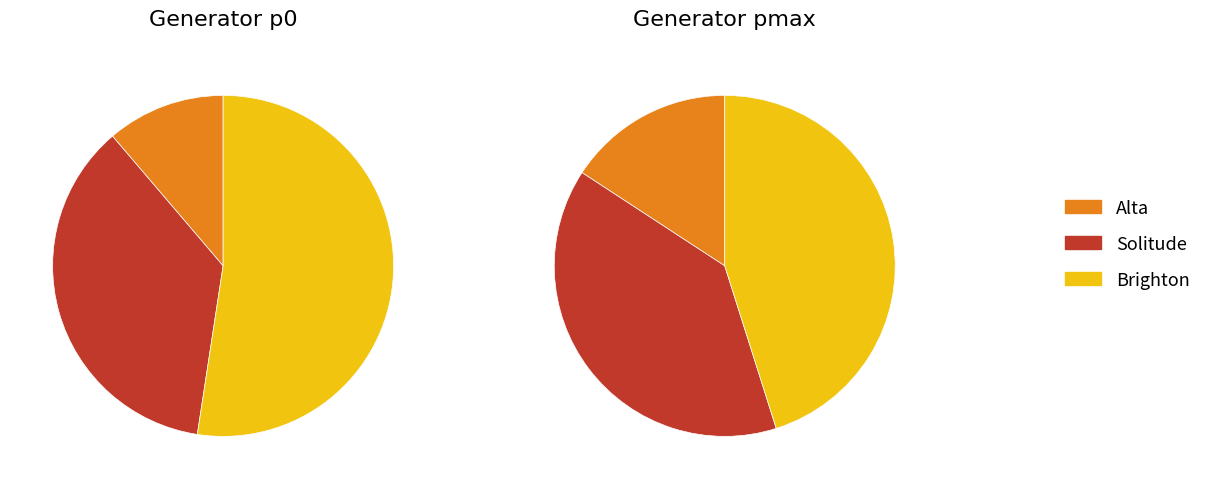

What is the change in value from Solitude to Brighton?

+1.4